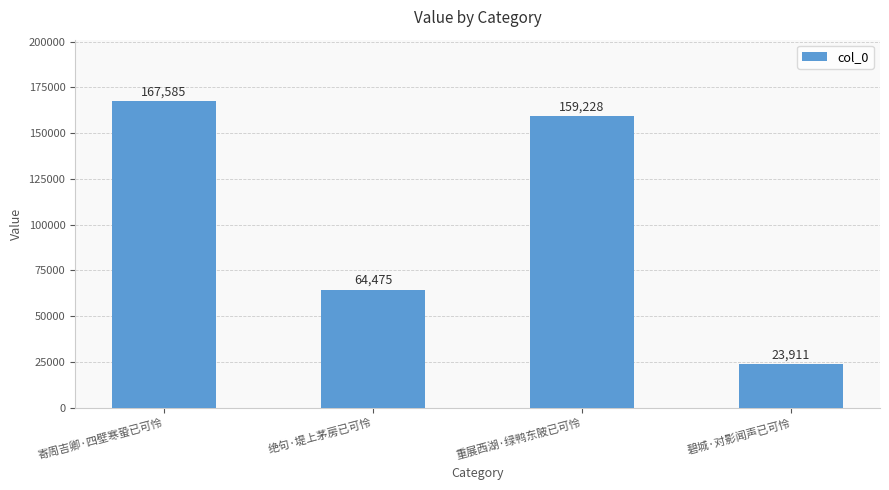

How many data points does each series have?

4